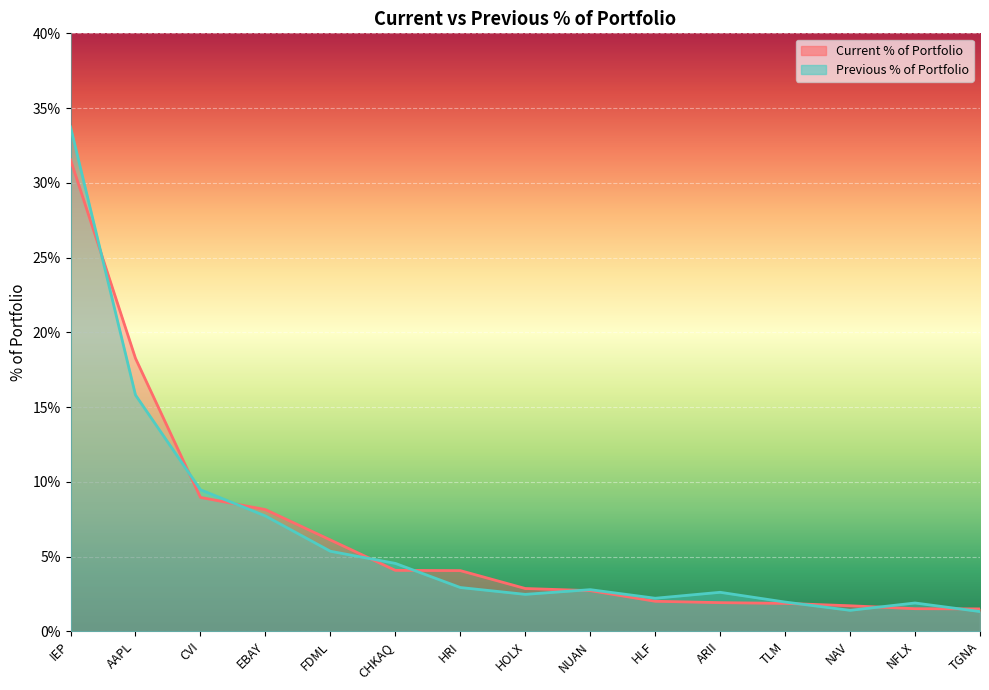

What is the difference between the maximum and minimum values in the Previous % of Portfolio series?

32.4